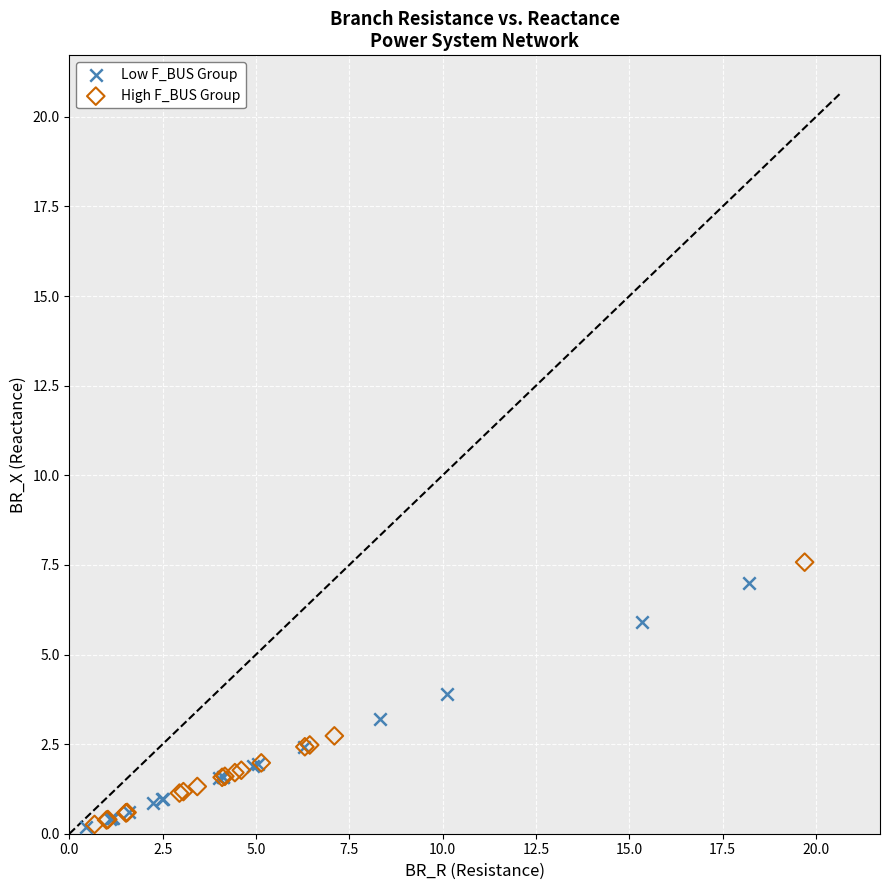

Which series has the largest Y range (max minus min)?

High F_BUS Group